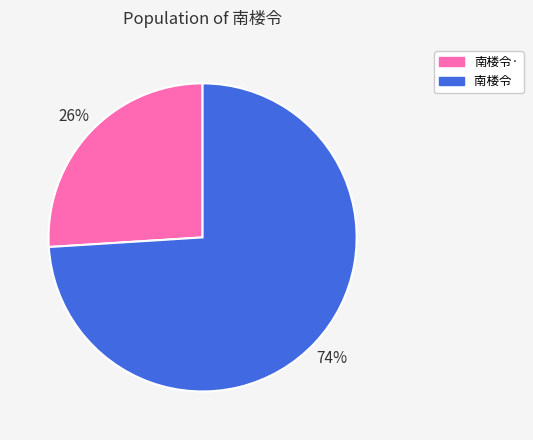

To the nearest percent, what is the average slice percentage?

50%